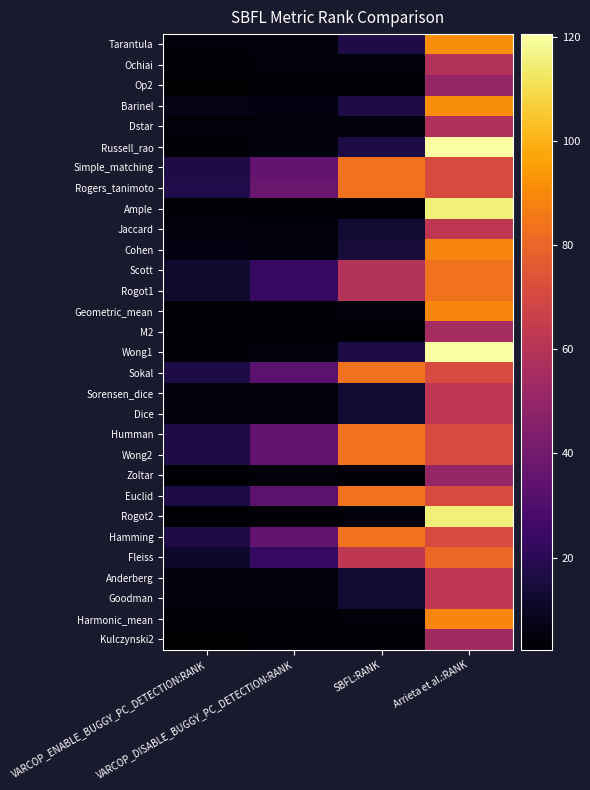

What is the difference between the highest and lowest values at VARCOP_ENABLE_BUGGY_PC_DETECTION:RANK?

14.9